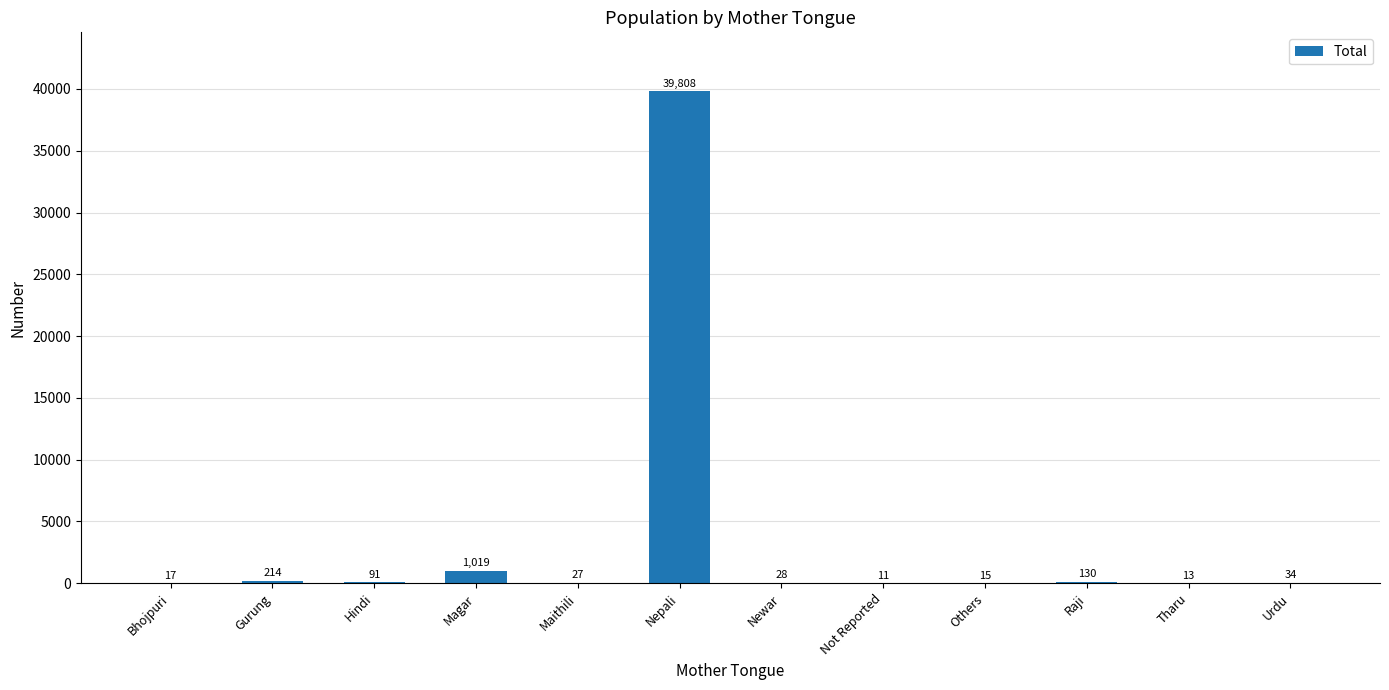

Are the bars horizontal?

No